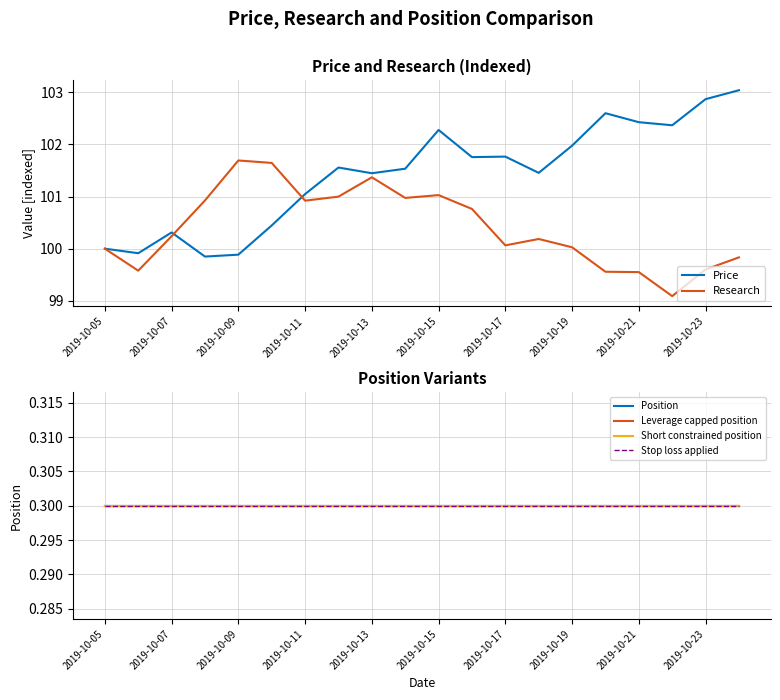

Reading left to right, list all the values displayed in this chart.

Price: 100.0	99.9	100.3	99.8	99.9	100.4	101.0	101.6	101.4	101.5	102.3	101.8	101.8	101.5	102.0	102.6	102.4	102.4	102.9	103.0
Research: 100.0	99.6	100.2	100.9	101.7	101.6	100.9	101.0	101.4	101.0	101.0	100.8	100.1	100.2	100.0	99.6	99.6	99.1	99.6	99.8
Position: 0.3	0.3	0.3	0.3	0.3	0.3	0.3	0.3	0.3	0.3	0.3	0.3	0.3	0.3	0.3	0.3	0.3	0.3	0.3	0.3
Leverage capped position: 0.3	0.3	0.3	0.3	0.3	0.3	0.3	0.3	0.3	0.3	0.3	0.3	0.3	0.3	0.3	0.3	0.3	0.3	0.3	0.3
Short constrained position: 0.3	0.3	0.3	0.3	0.3	0.3	0.3	0.3	0.3	0.3	0.3	0.3	0.3	0.3	0.3	0.3	0.3	0.3	0.3	0.3
Stop loss applied: 0.3	0.3	0.3	0.3	0.3	0.3	0.3	0.3	0.3	0.3	0.3	0.3	0.3	0.3	0.3	0.3	0.3	0.3	0.3	0.3